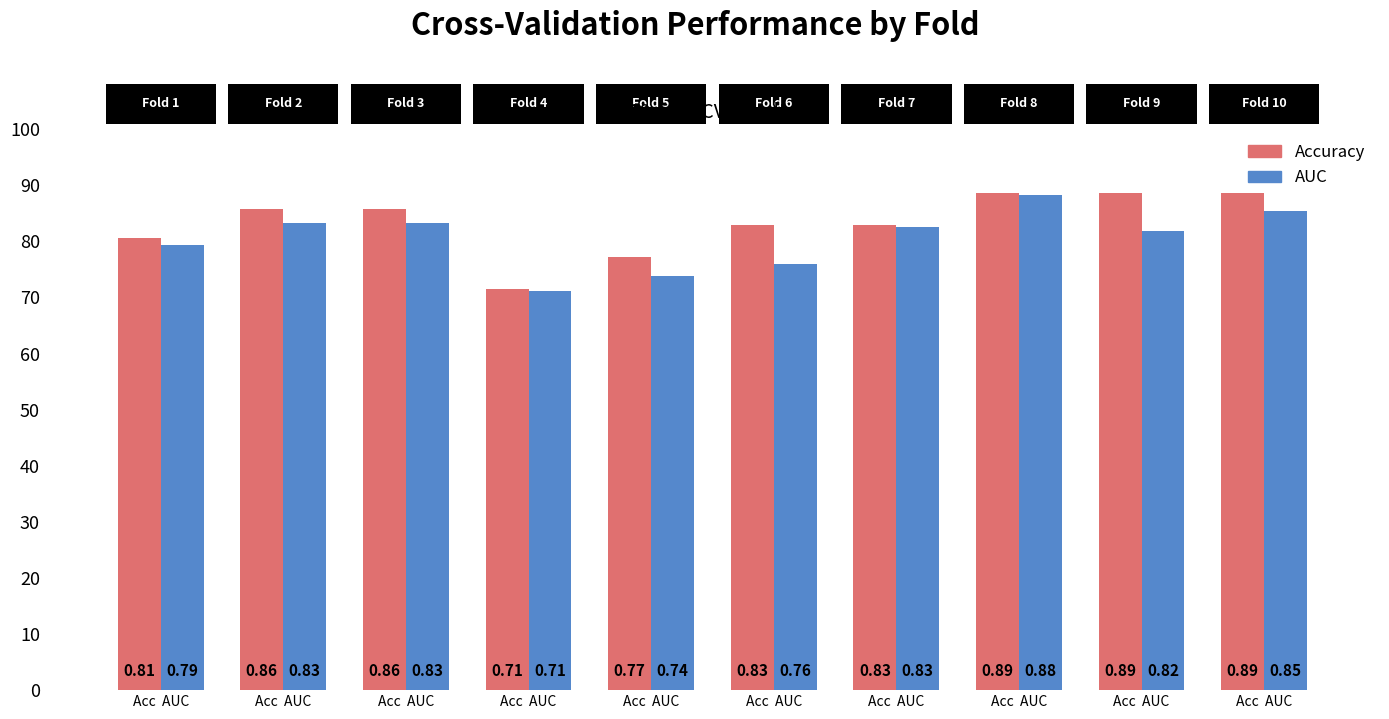

Rank the categories by Accuracy value from highest to lowest.

Acc  AUC, Acc  AUC, Acc  AUC, Acc  AUC, Acc  AUC, Acc  AUC, Acc  AUC, Acc  AUC, Acc  AUC, Acc  AUC